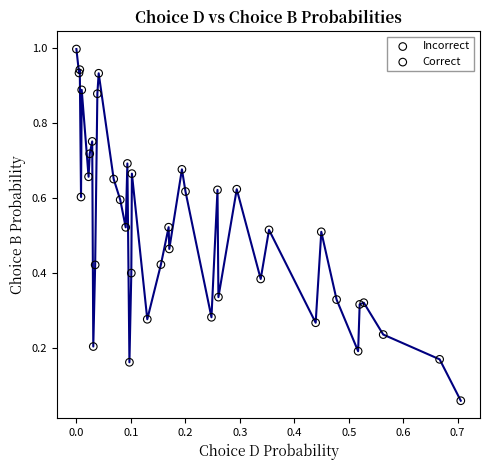

Which series contains the highest Y value?

Correct